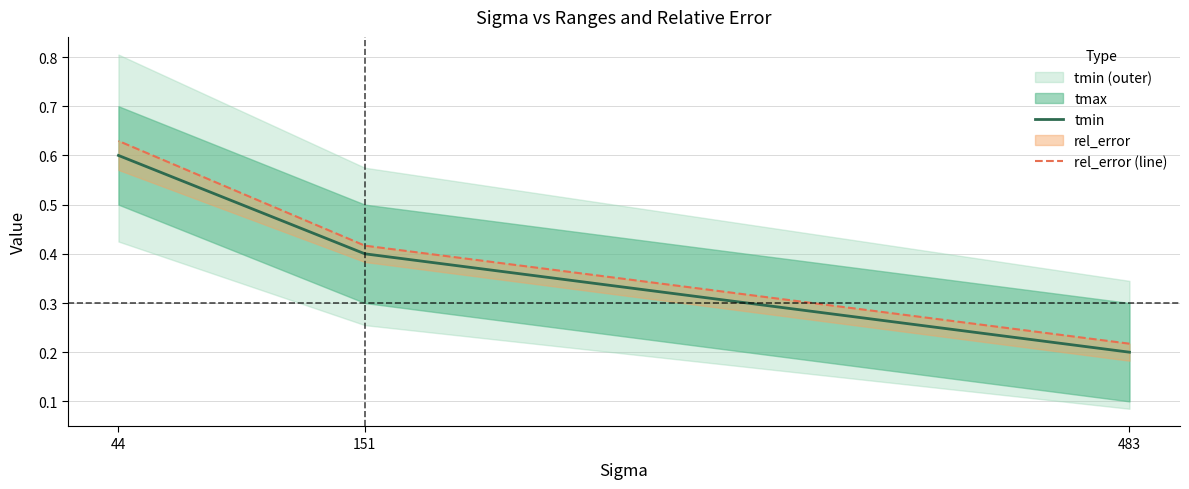

Which series has the largest total across all categories?

rel_error (line)